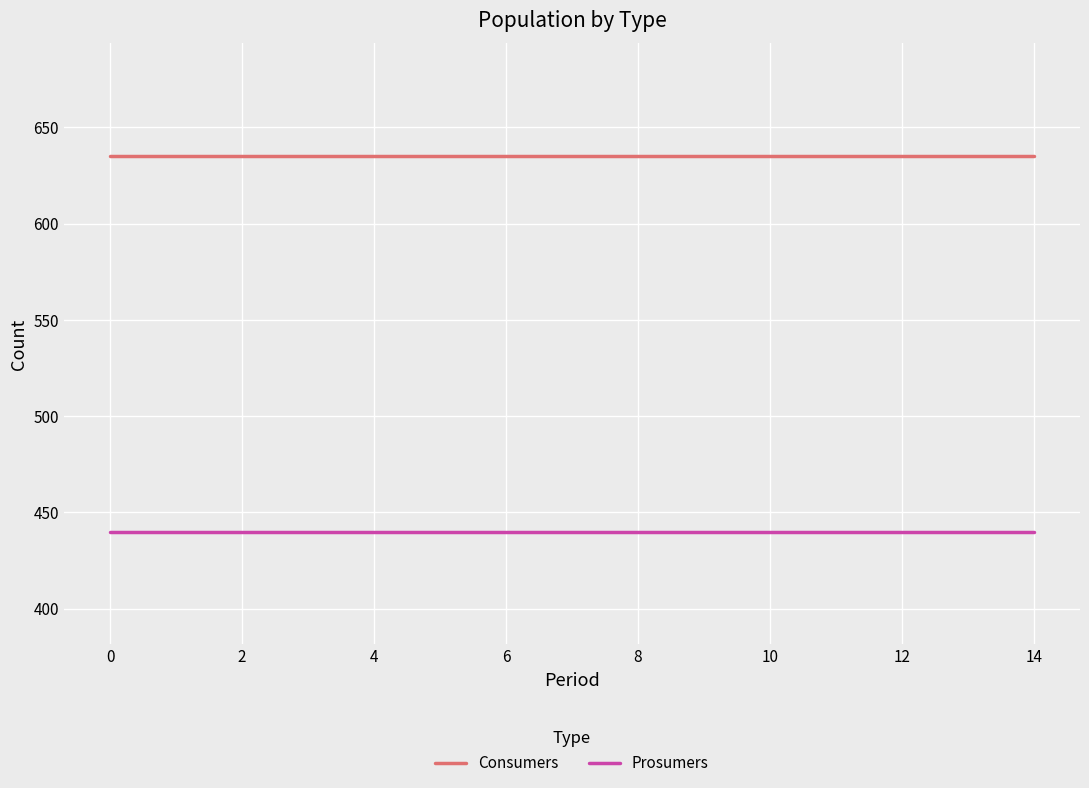

What is the minimum value for Consumers?

635